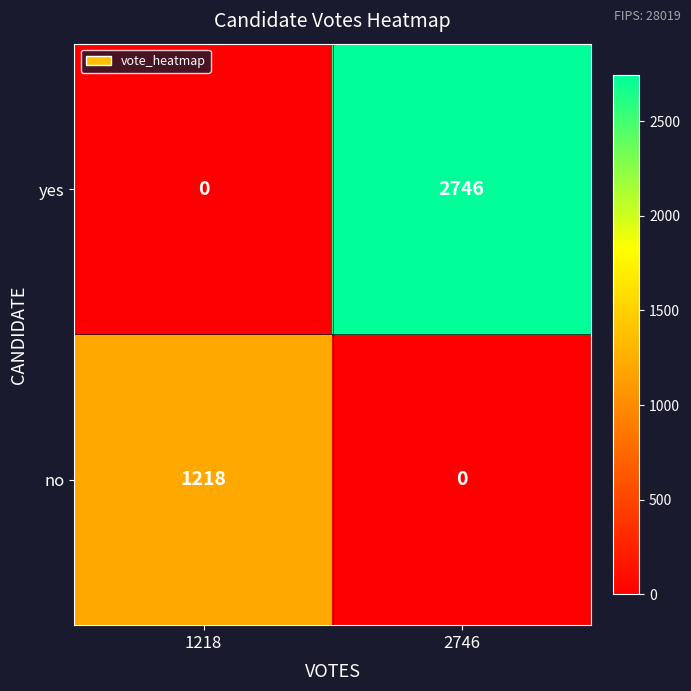

What is the average value of the yes series?

1373